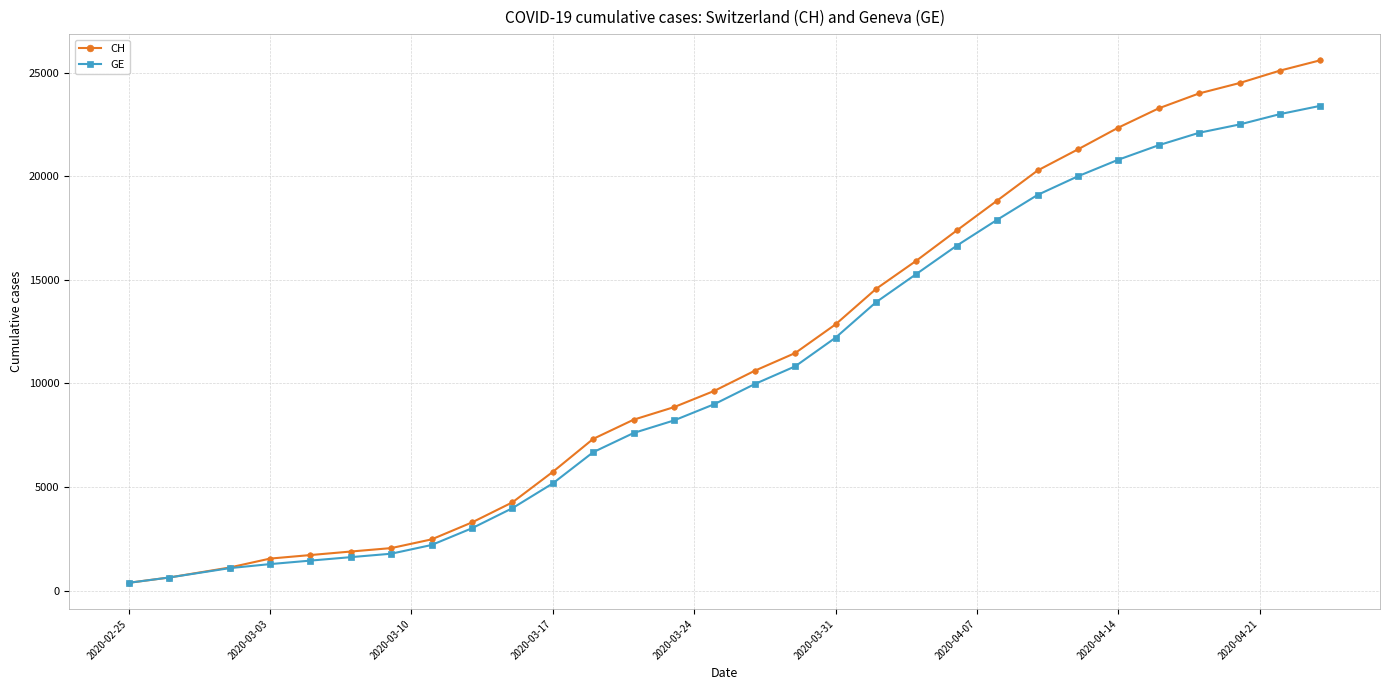

List the series in order of their peak value, lowest first.

GE, CH